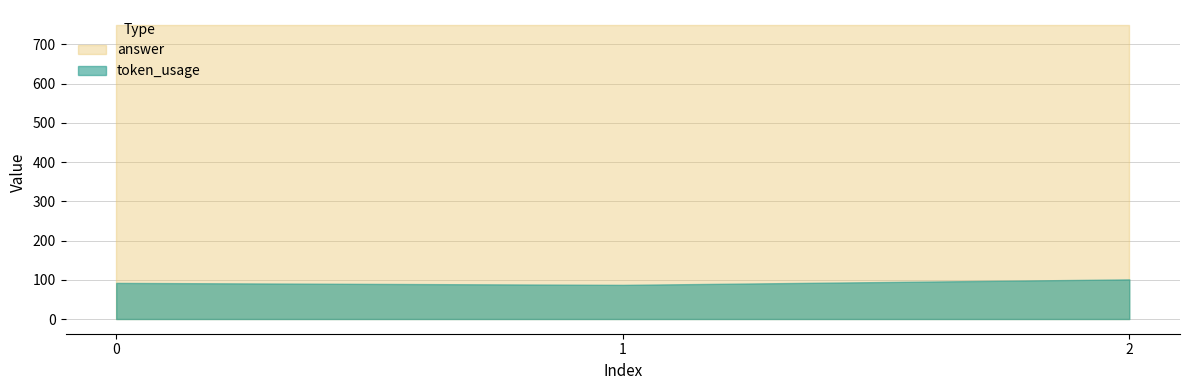

What are all the series names shown in the legend?

answer, token_usage